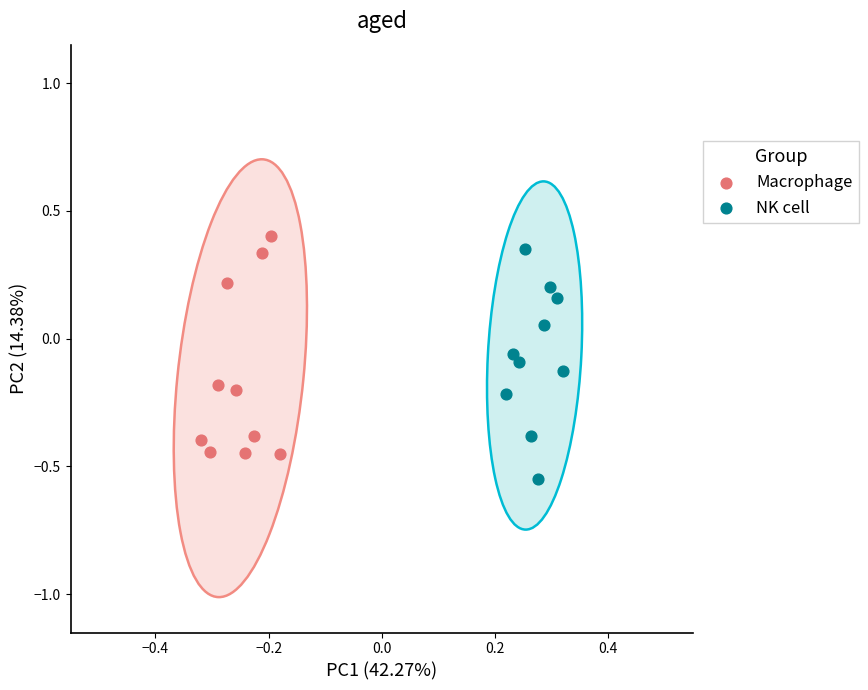

Which series contains the lowest Y value?

NK cell